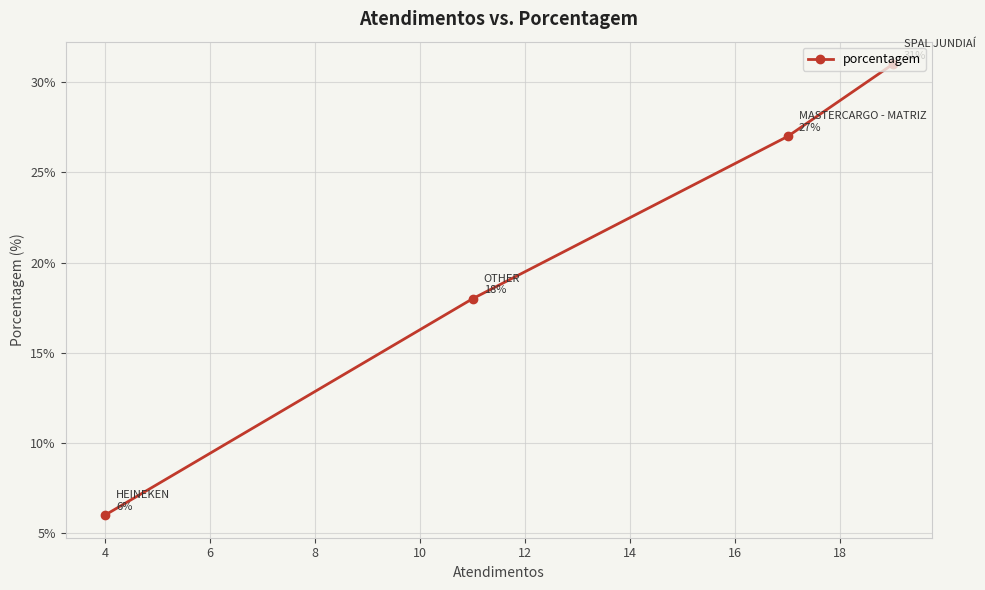

What is the value of the 2nd point from the left?

18